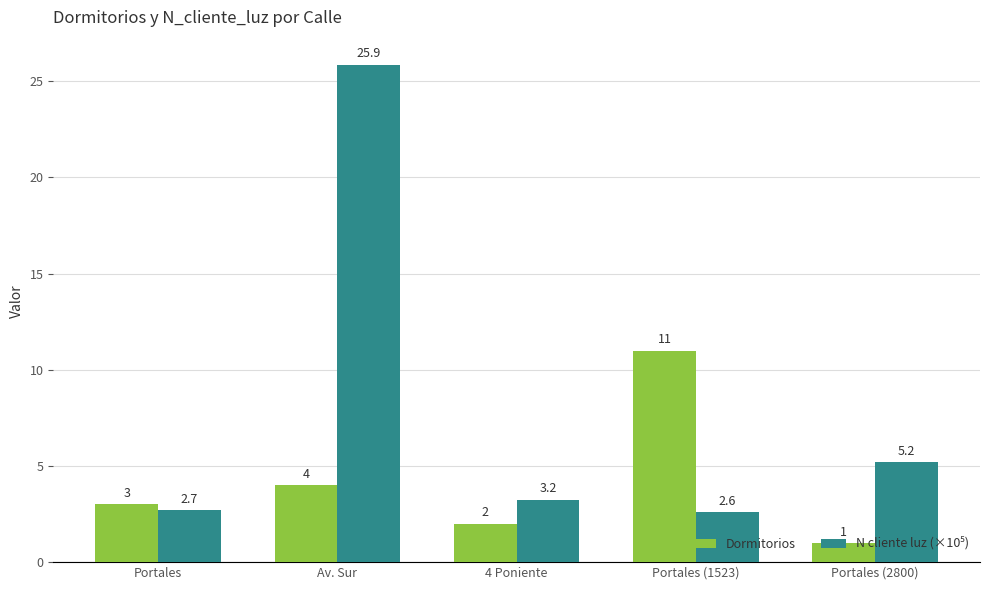

What is the minimum value for Dormitorios?

1.0